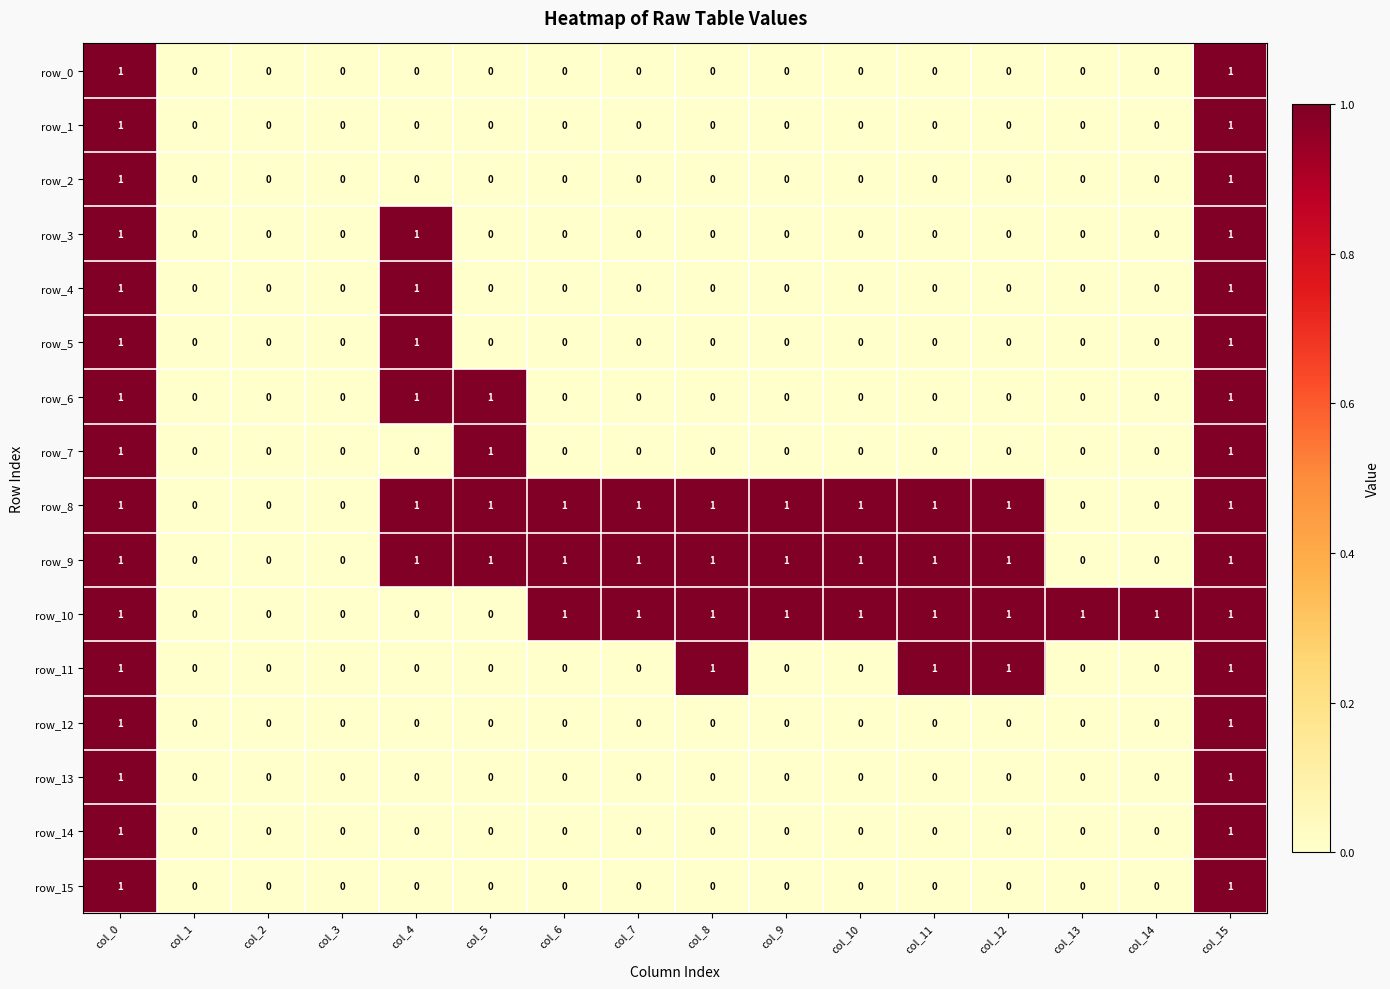

What is the total value across all series at col_8?

4